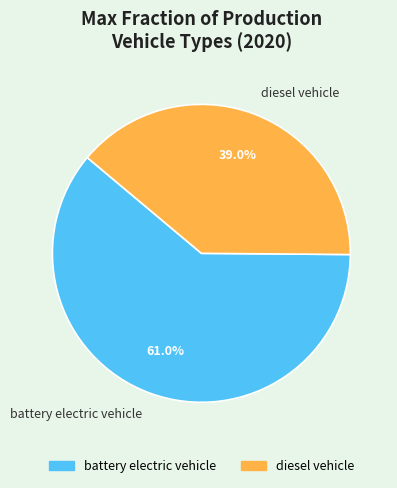

Does battery electric vehicle account for over 50% of the chart?

Yes